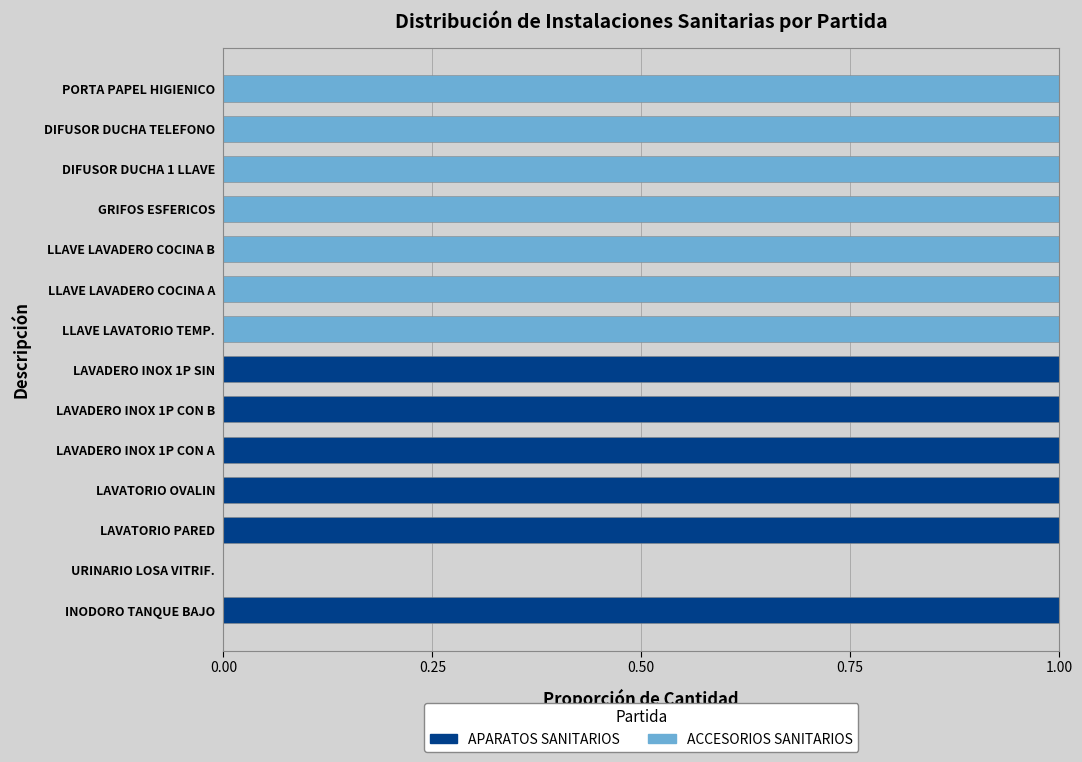

How many APARATOS SANITARIOS values are between 0 and 1?

14